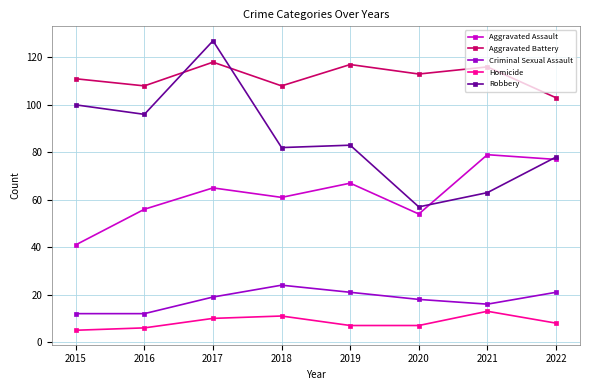

True or false: Robbery and Homicide intersect in this chart.

False